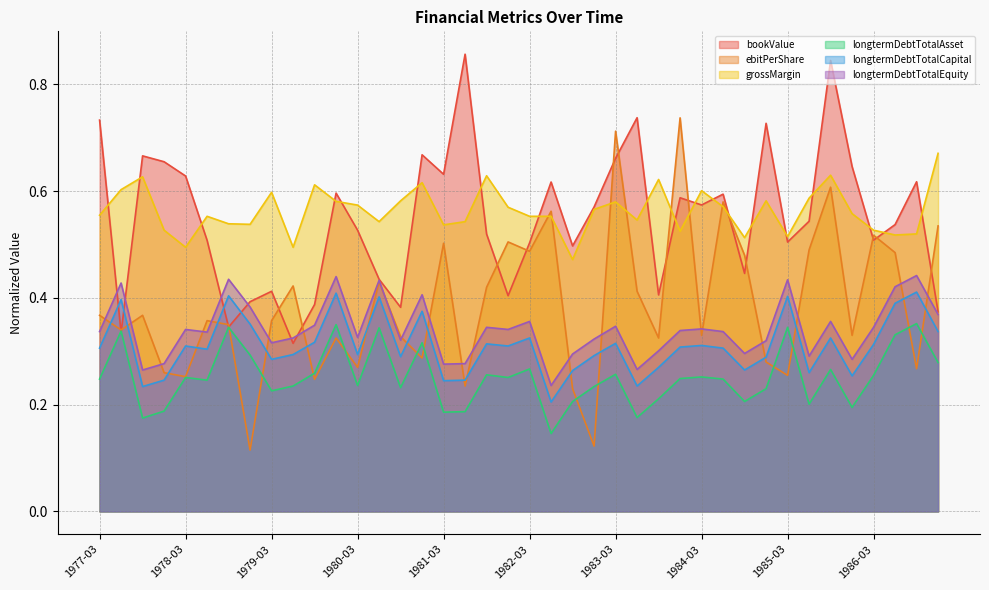

At which label does longtermDebtTotalAsset reach its peak?

1986-09